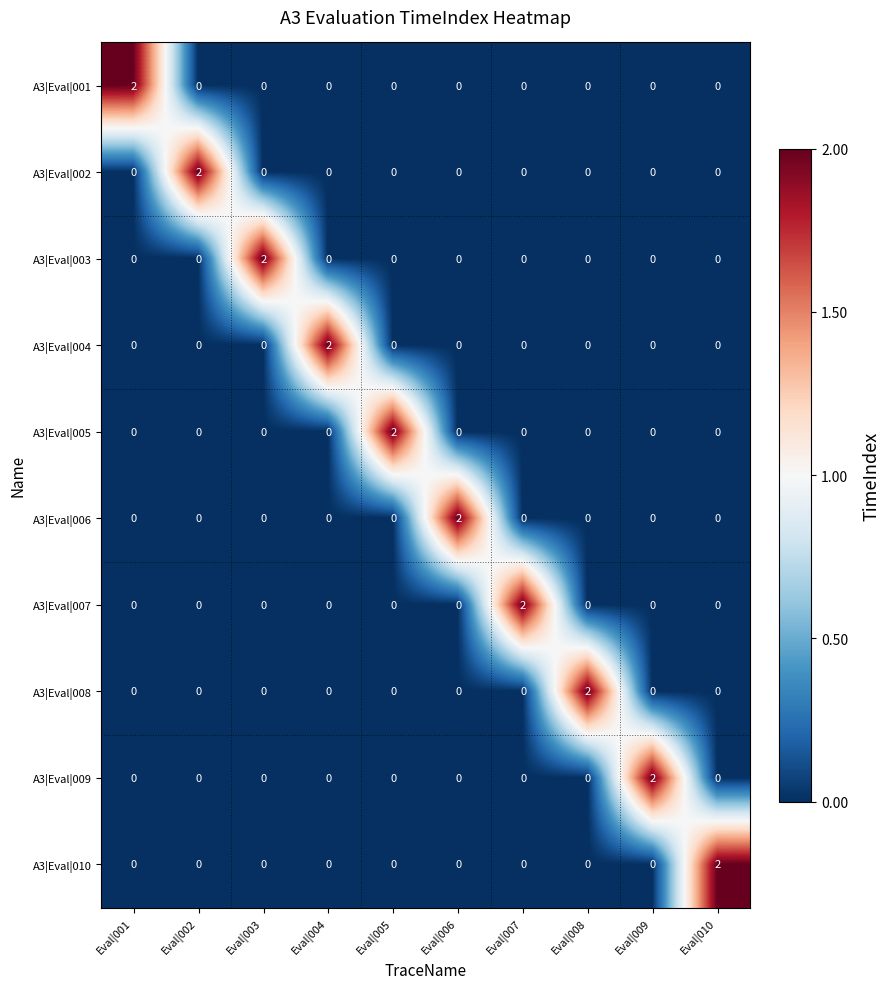

The value of A3|Eval|005 at Eval|005 is 2. True or false?

True